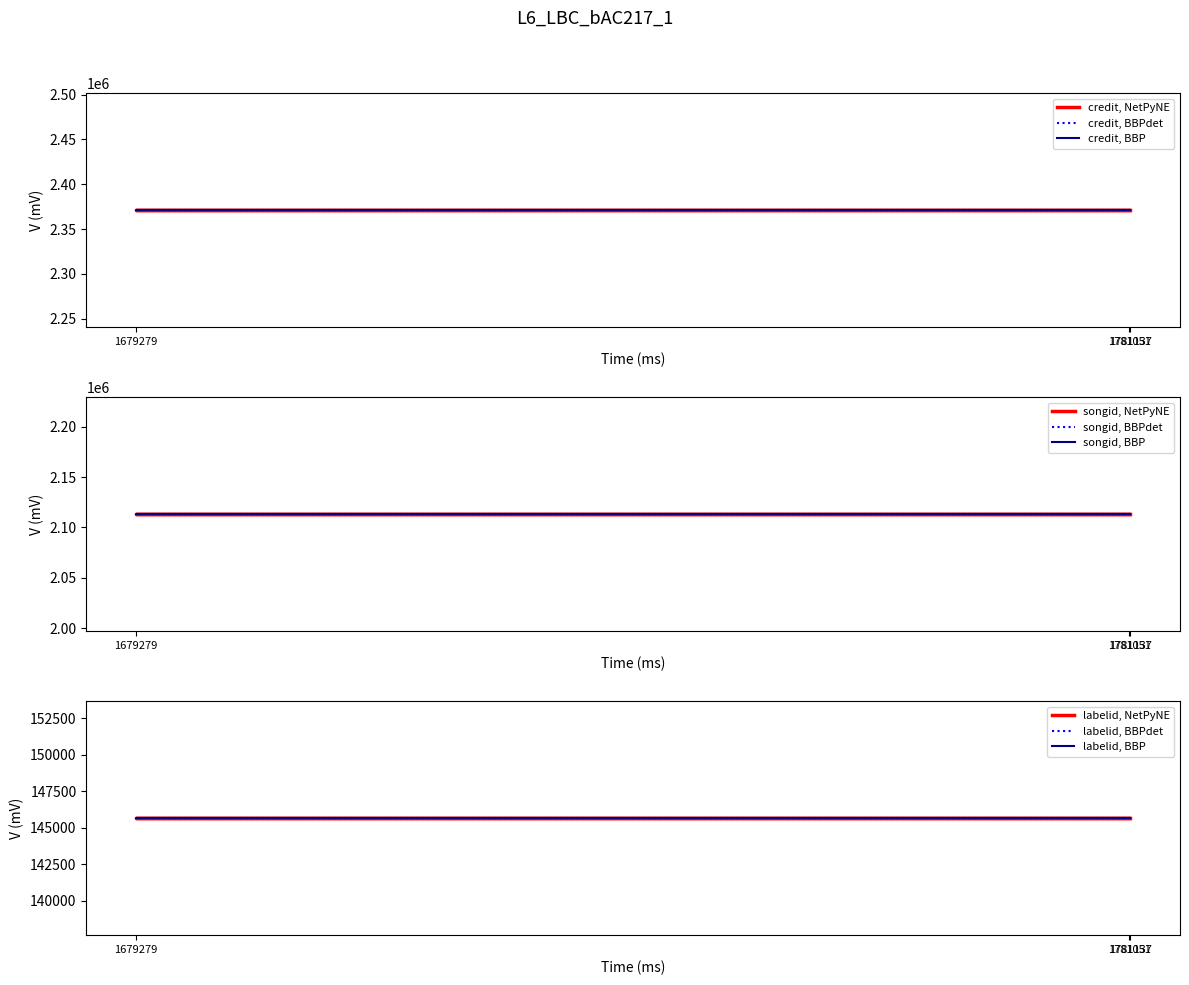

What is the highest value of the songid series?

2113206